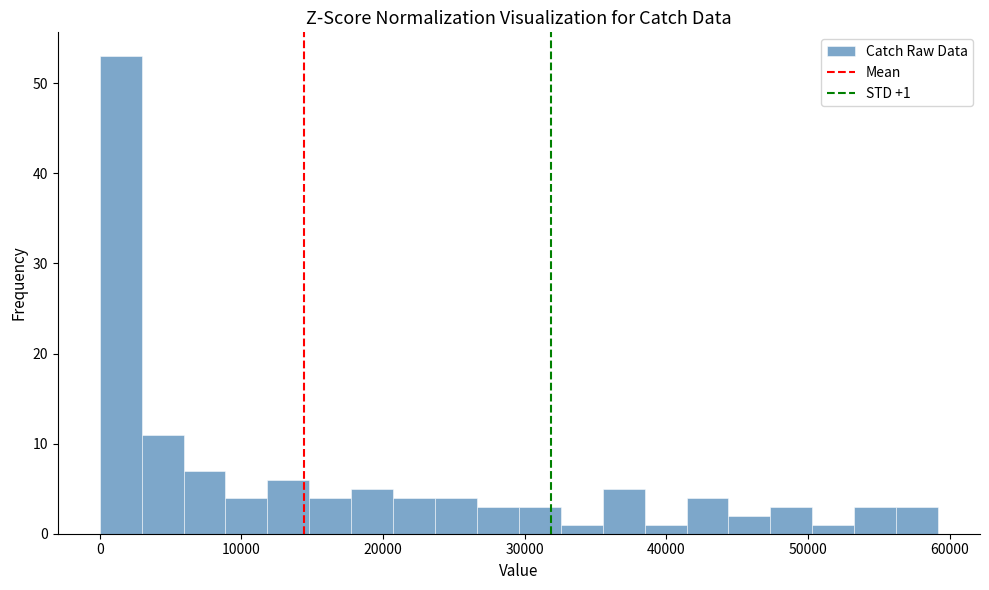

Read against the x-axis, roughly where is the centre of the tallest bar?

1000